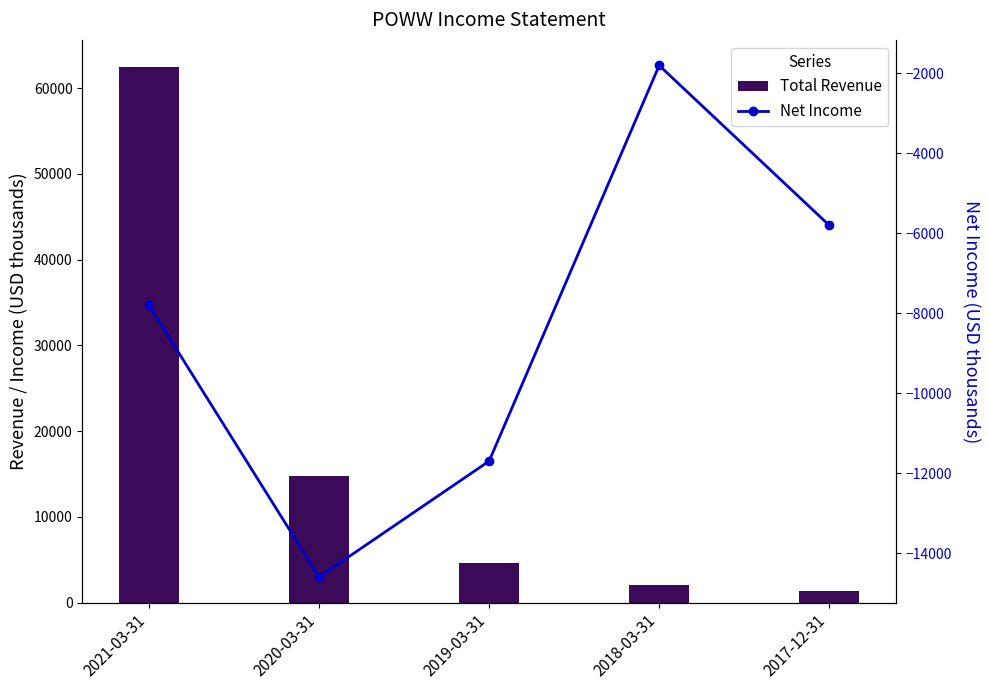

Is the value of Net Income at 2021-03-31 greater than the value of Total Revenue at 2017-12-31?

No